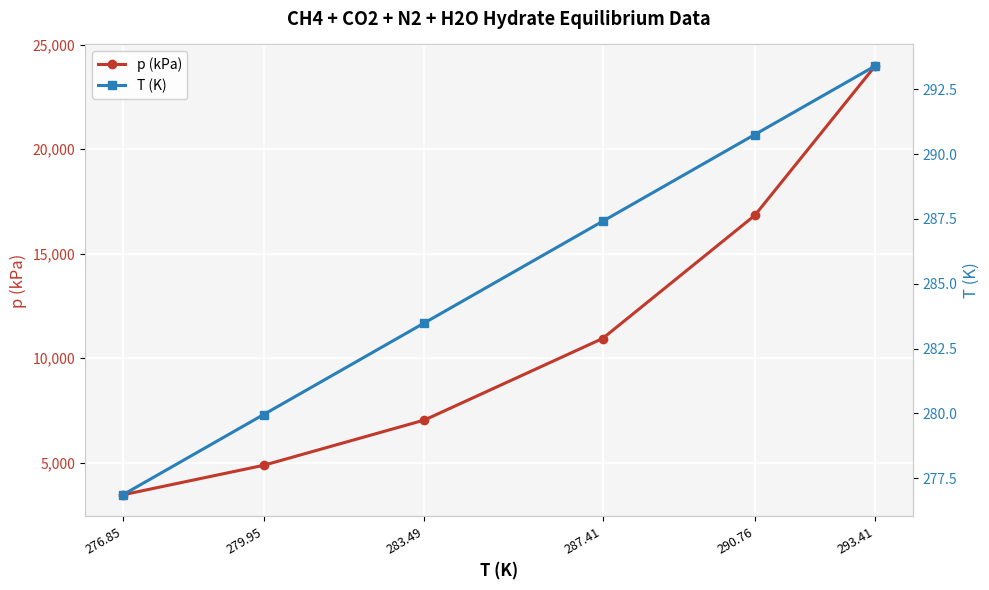

What is the total value across all series at 279.95?

5147.9